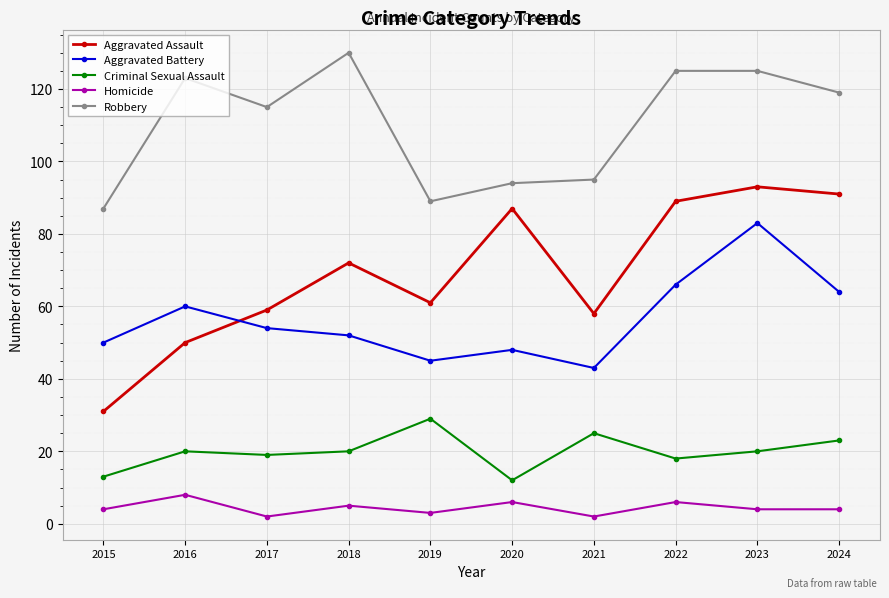

Reading left to right, what are all the values shown in this chart?

Aggravated Assault: 2015=31	2016=50	2017=59	2018=72	2019=61	2020=87	2021=58	2022=89	2023=93	2024=91
Aggravated Battery: 2015=50	2016=60	2017=54	2018=52	2019=45	2020=48	2021=43	2022=66	2023=83	2024=64
Criminal Sexual Assault: 2015=13	2016=20	2017=19	2018=20	2019=29	2020=12	2021=25	2022=18	2023=20	2024=23
Homicide: 2015=4	2016=8	2017=2	2018=5	2019=3	2020=6	2021=2	2022=6	2023=4	2024=4
Robbery: 2015=87	2016=123	2017=115	2018=130	2019=89	2020=94	2021=95	2022=125	2023=125	2024=119